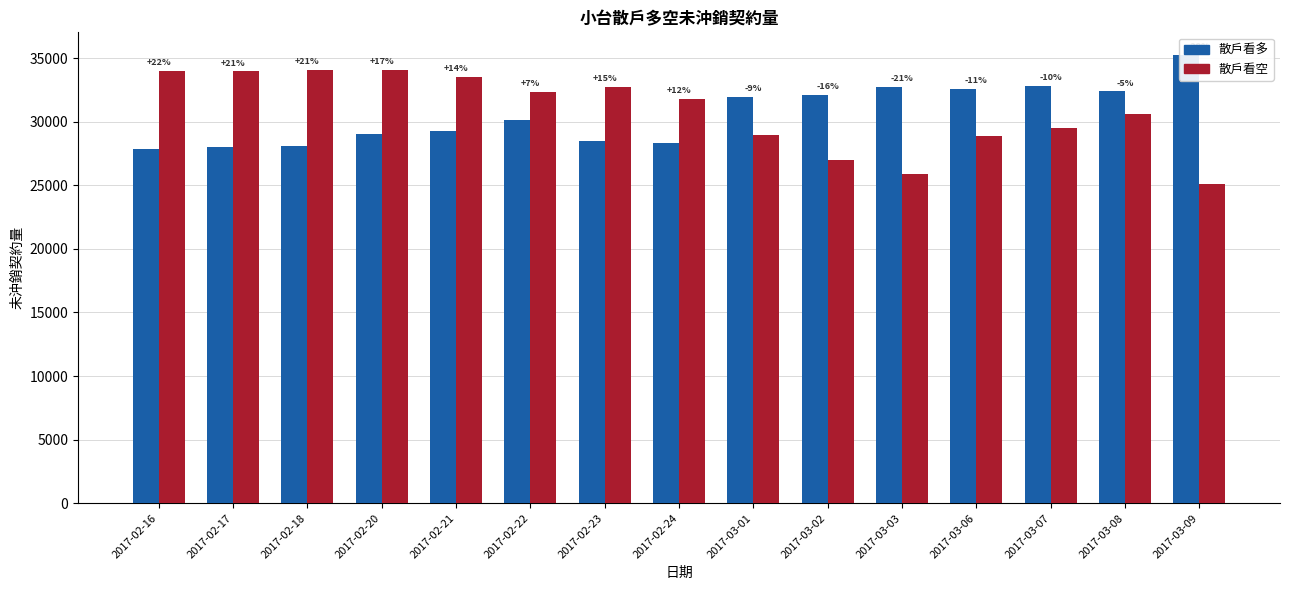

What is the difference between the highest and lowest values at 2017-03-07?

3270